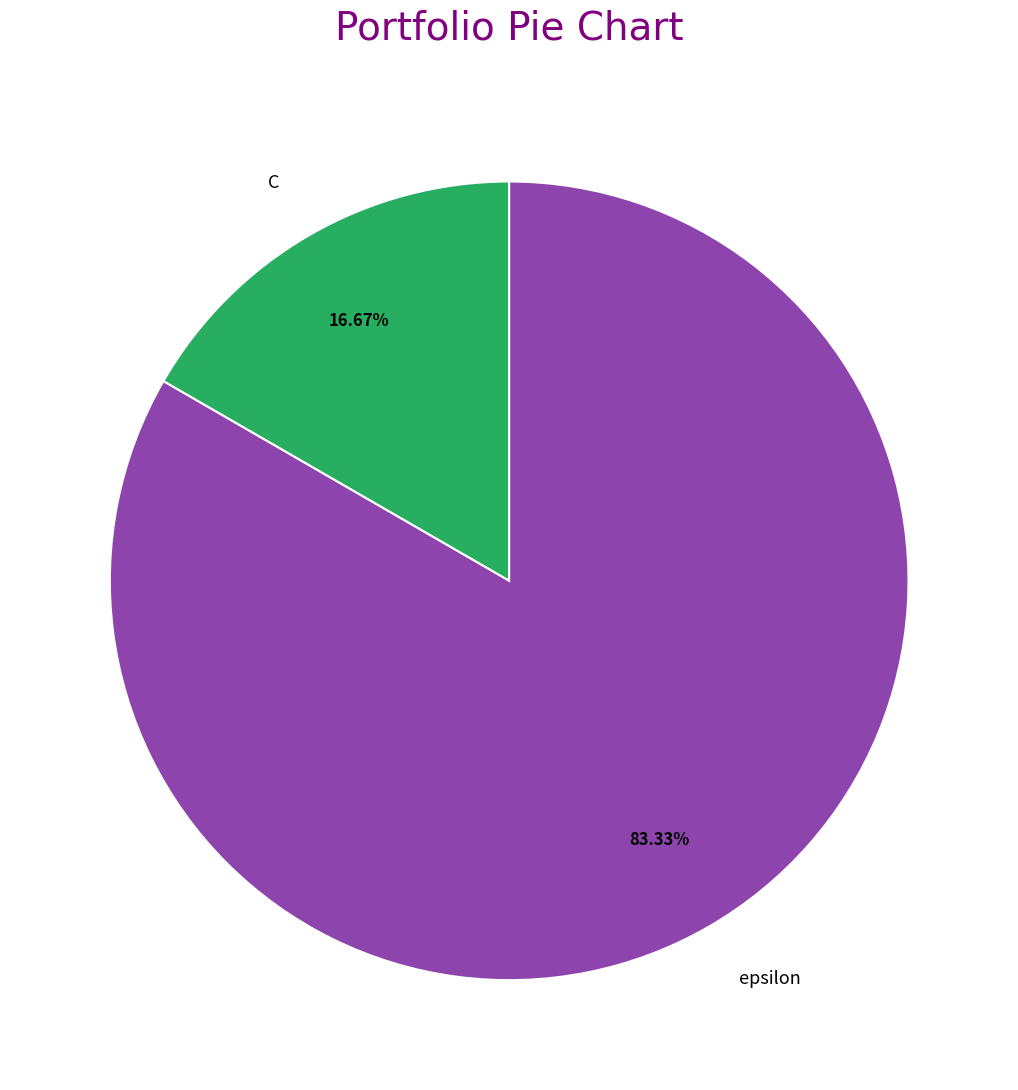

The C slice represents 17% of the pie. True or false?

True